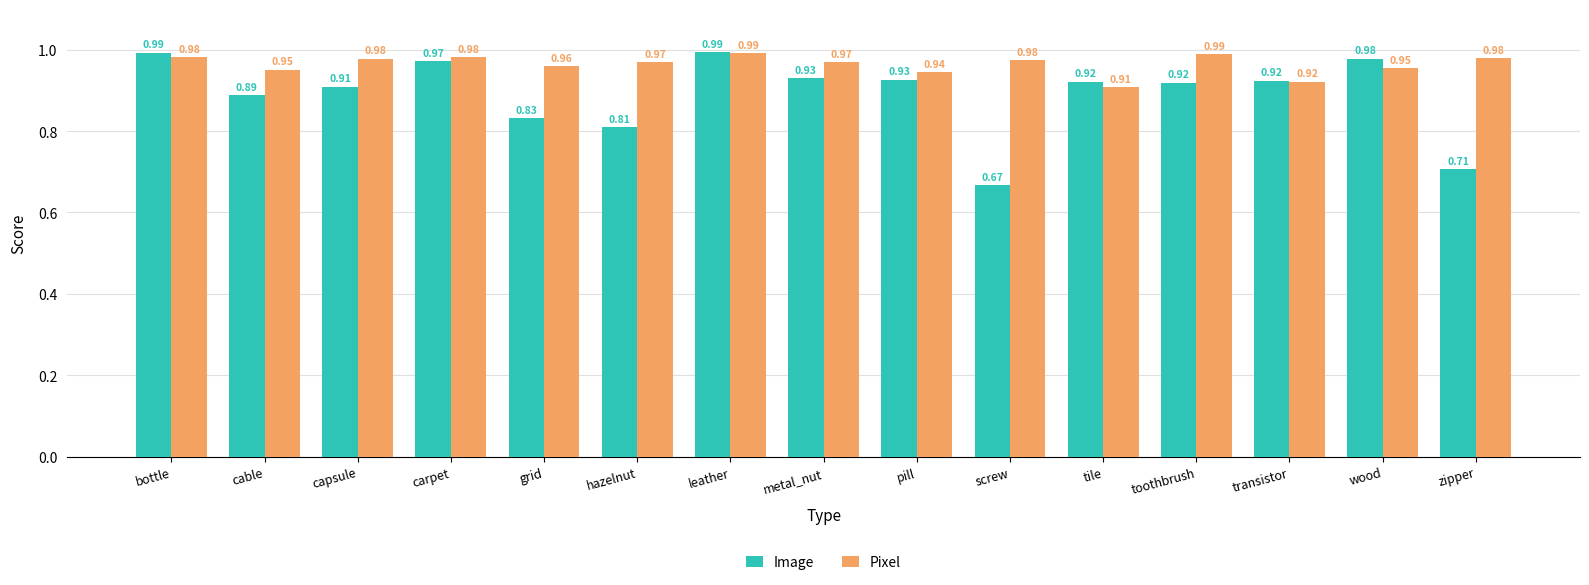

At which label is Pixel closest to 0?

tile